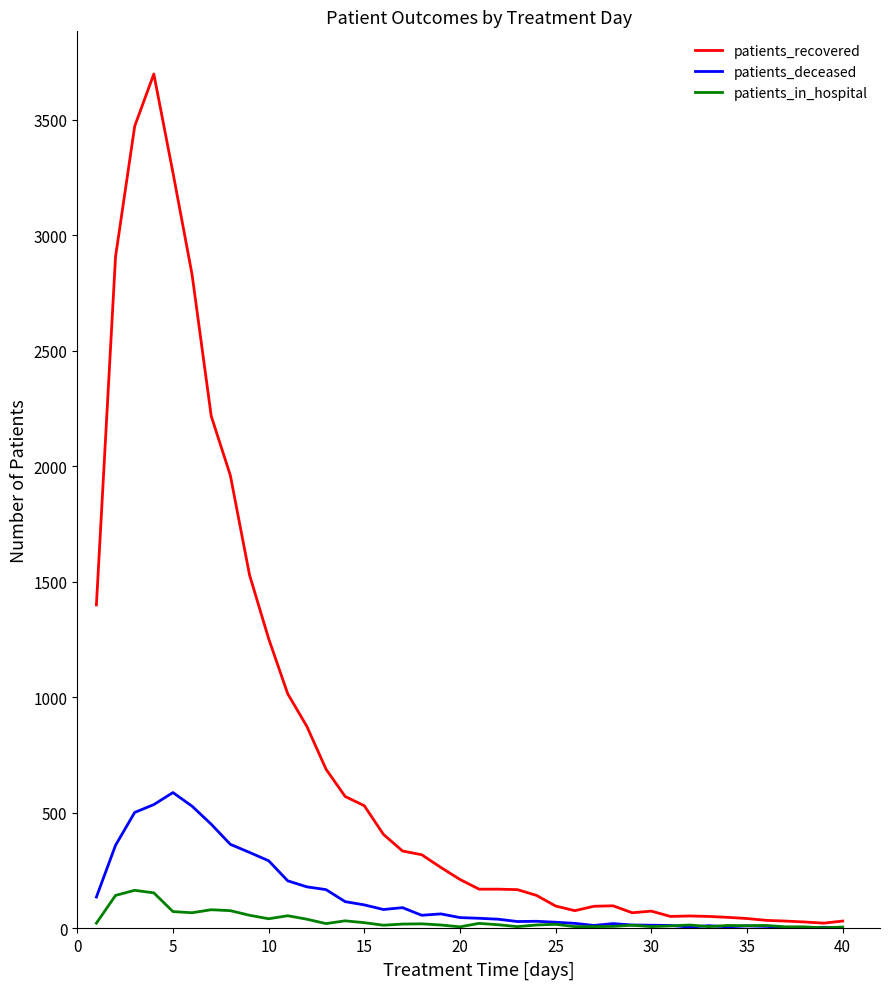

Which series has the largest range (max minus min)?

patients_recovered